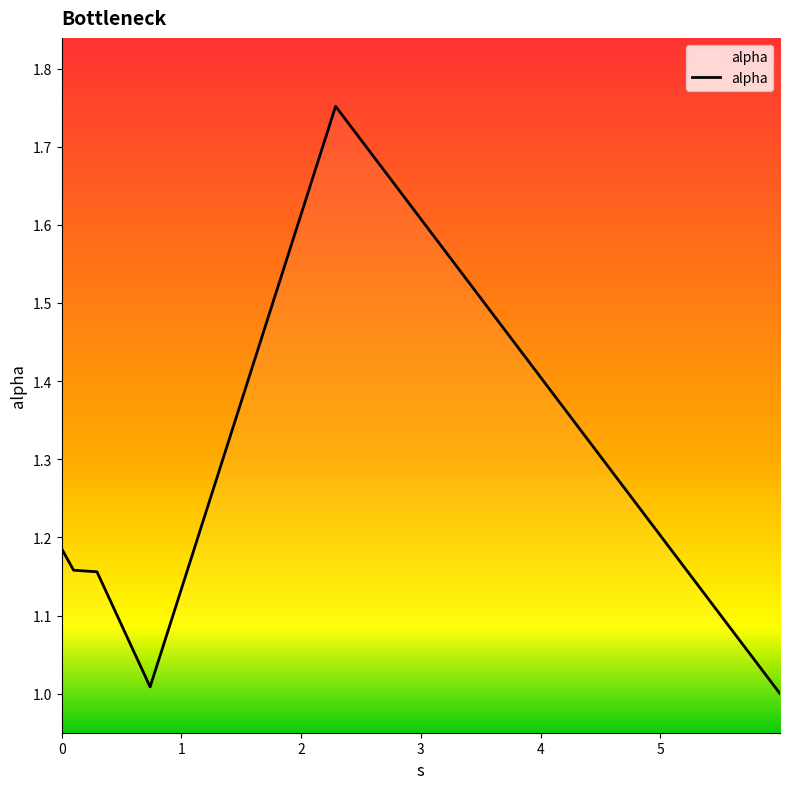

What is the difference between the second highest and minimum values?

0.2